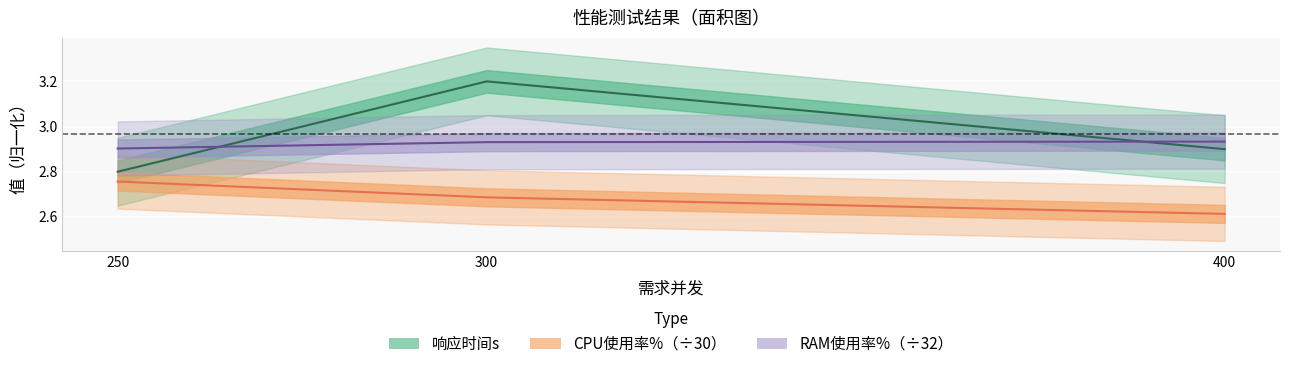

Is it true that CPU使用率%（÷30） equals 3.6 at 250?

False